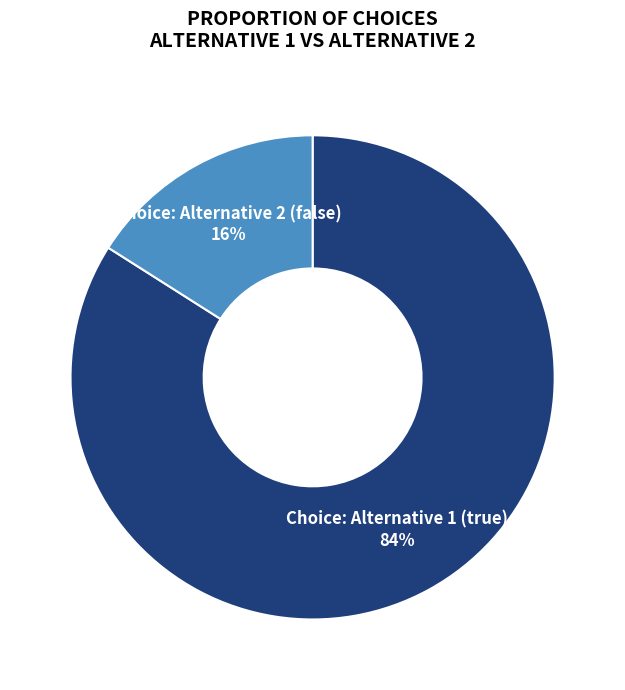

Does Choice: Alternative 2 (false) account for over 50% of the chart?

No